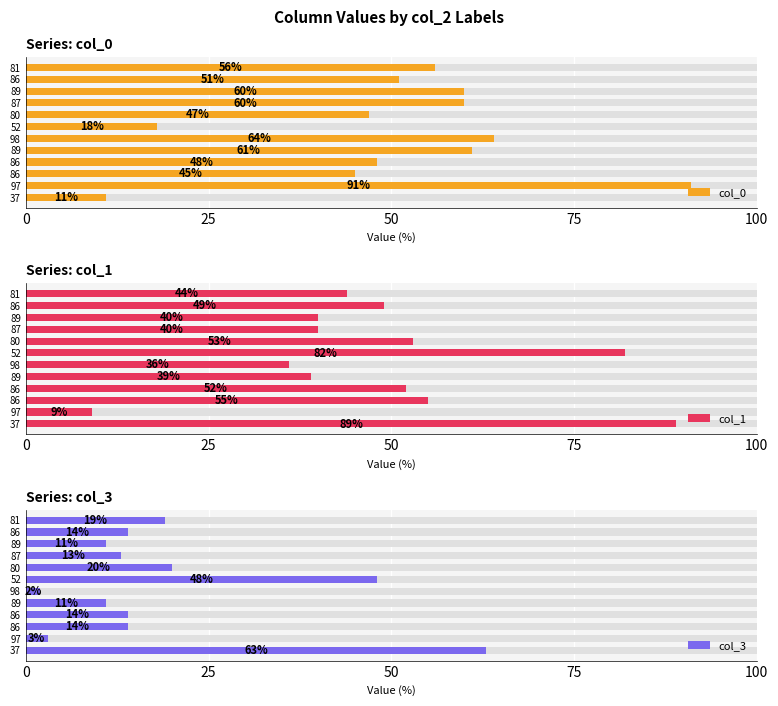

What are all the series names shown in the legend?

col_0, col_1, col_3